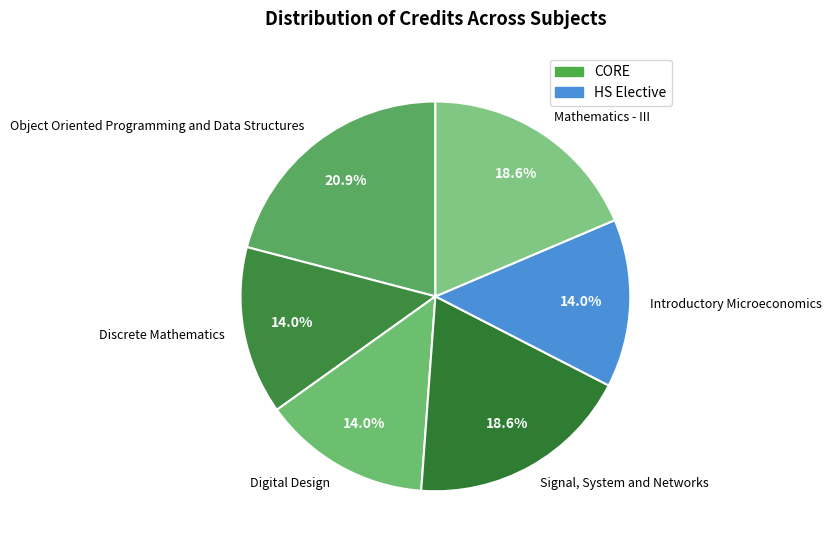

How many segments does this pie chart have?

6